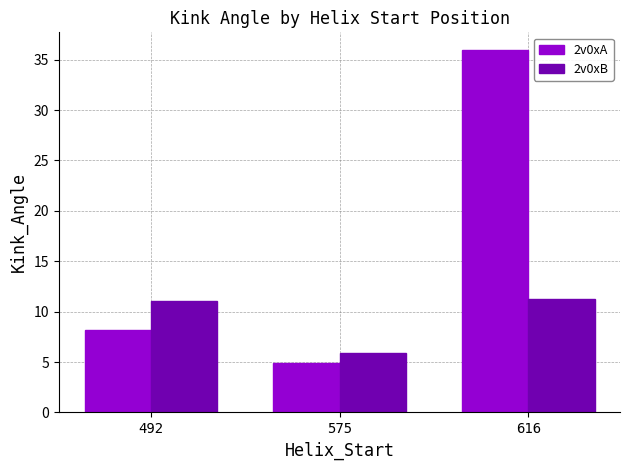

At how many categories does at least one series exceed 9?

2